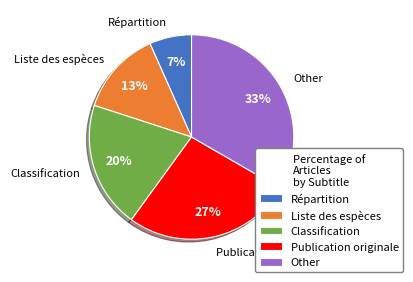

Rank the categories by value from highest to lowest.

Other, Publication originale, Classification, Liste des espèces, Répartition